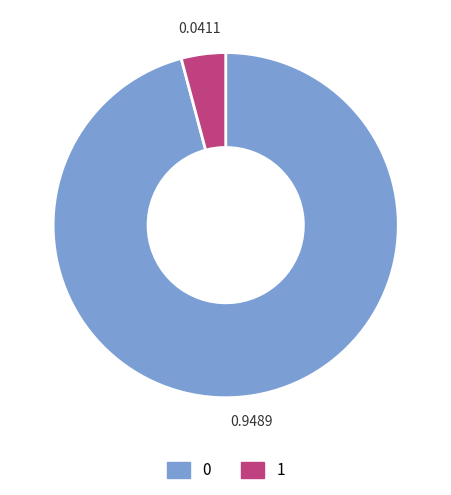

Do 0 and 1 together represent more than half of the pie?

Yes